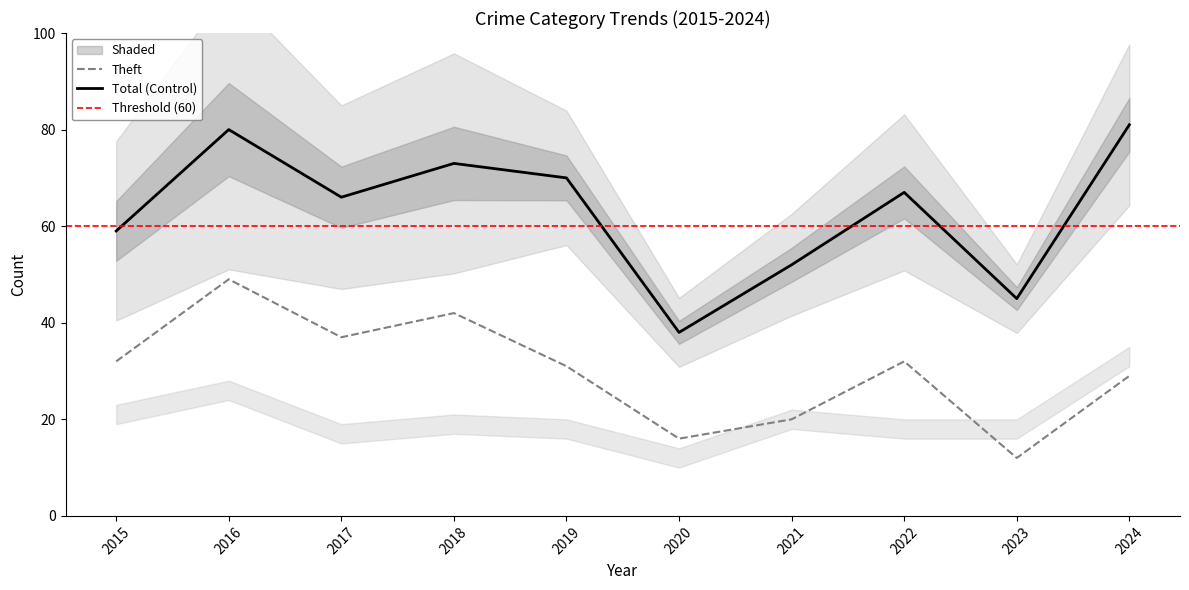

How many categories are shown in the chart?

10